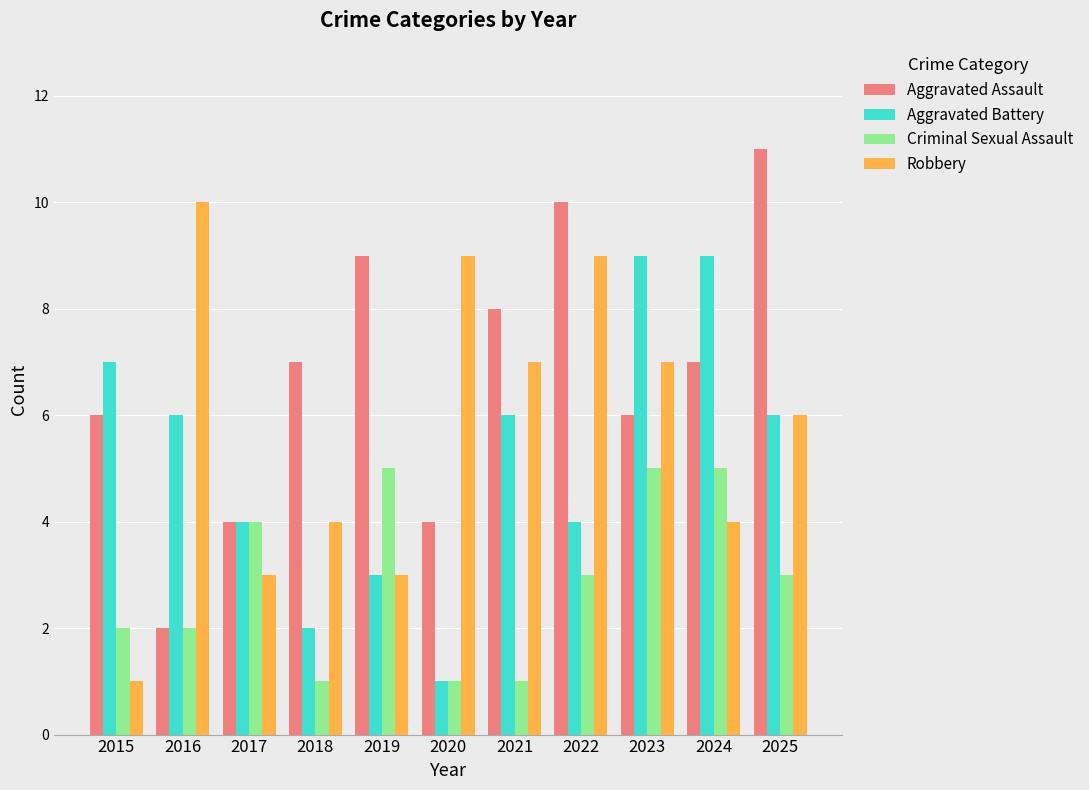

What is the value of the Aggravated Battery bar at the 8th from the left?

4